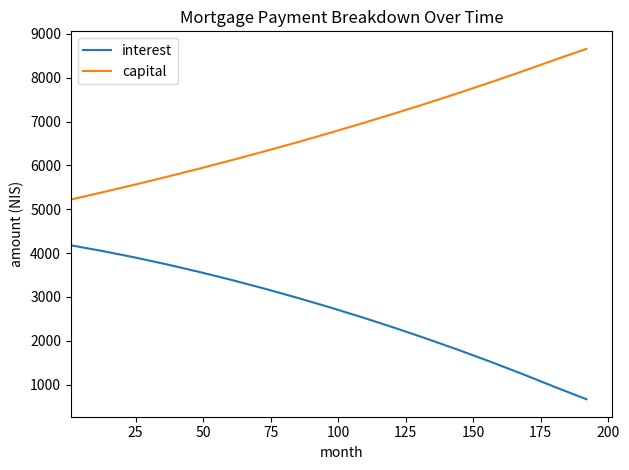

How many distinct data groups are displayed?

2